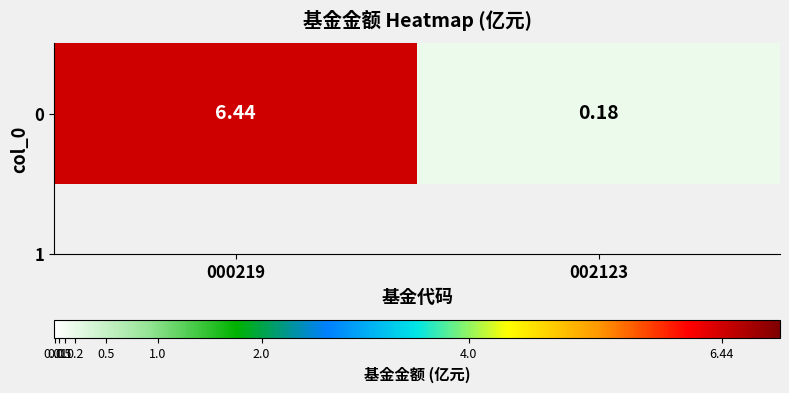

Rank the categories by value from highest to lowest.

000219, 002123